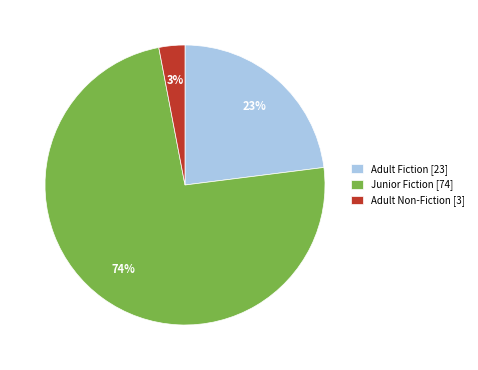

What percentage is the Junior Fiction slice, to the nearest percent?

74%